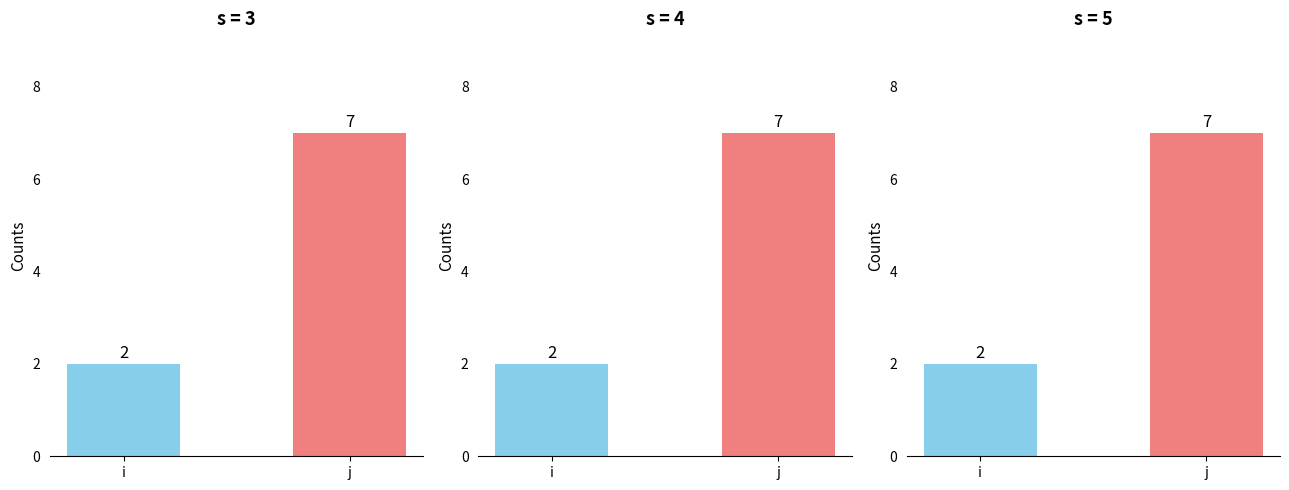

List the labels in order of value, largest first.

j, i